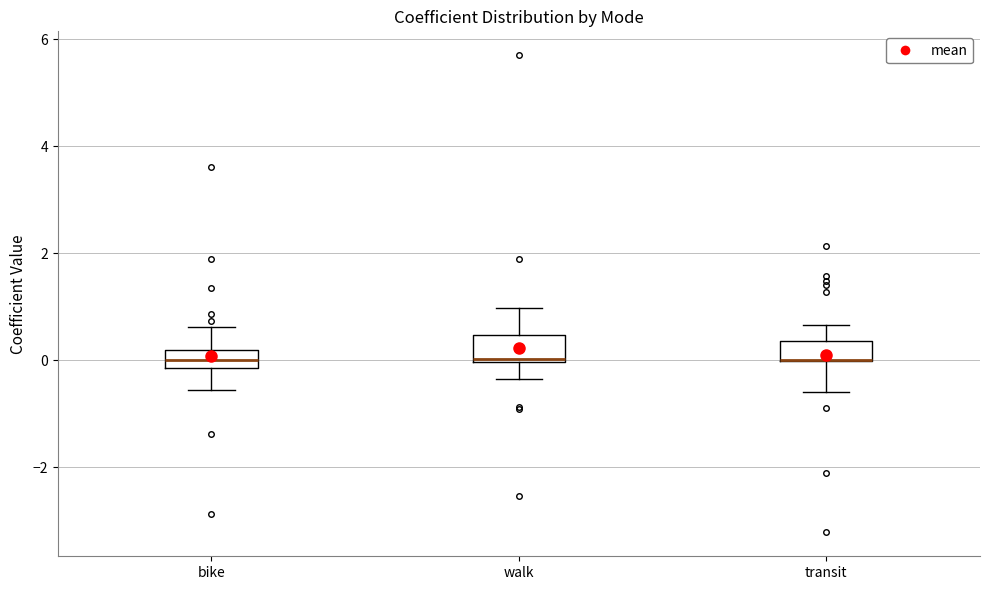

Reading left to right, transcribe this box plot: for each box, give where its median line is, the range the box spans, and where its two whiskers end, as read against the y-axis. The values are not printed on the chart, so give them approximately, as read against the axis.

bike: median 0.0, box -0.2 to 0.2, whiskers -0.6 to 0.6
walk: median 0.0, box 0.0 to 0.4, whiskers -0.4 to 1.0
transit: median 0.0 (drawn on the box's lower edge), box 0.0 to 0.4, whiskers -0.6 to 0.6